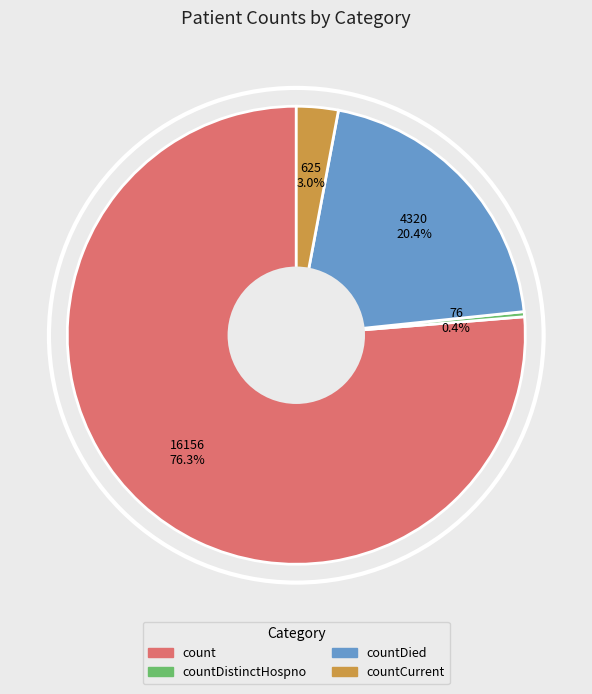

Is there a majority slice in this chart?

Yes